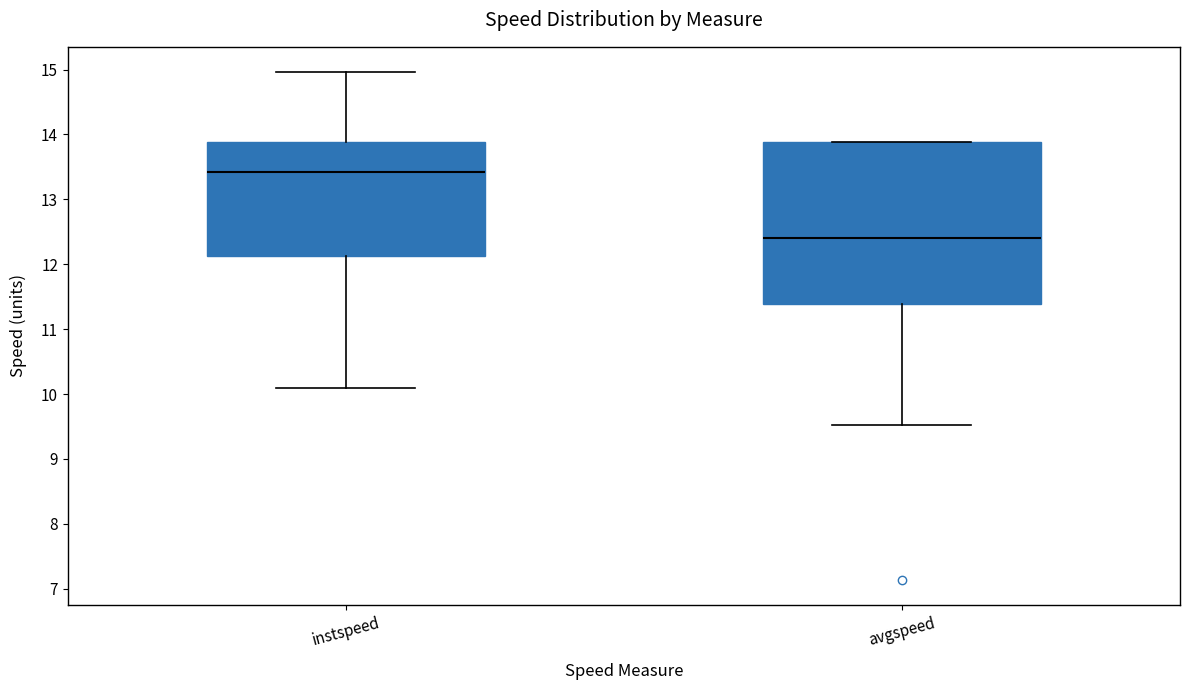

Which box is the tallest, from its lower edge to its upper edge?

avgspeed